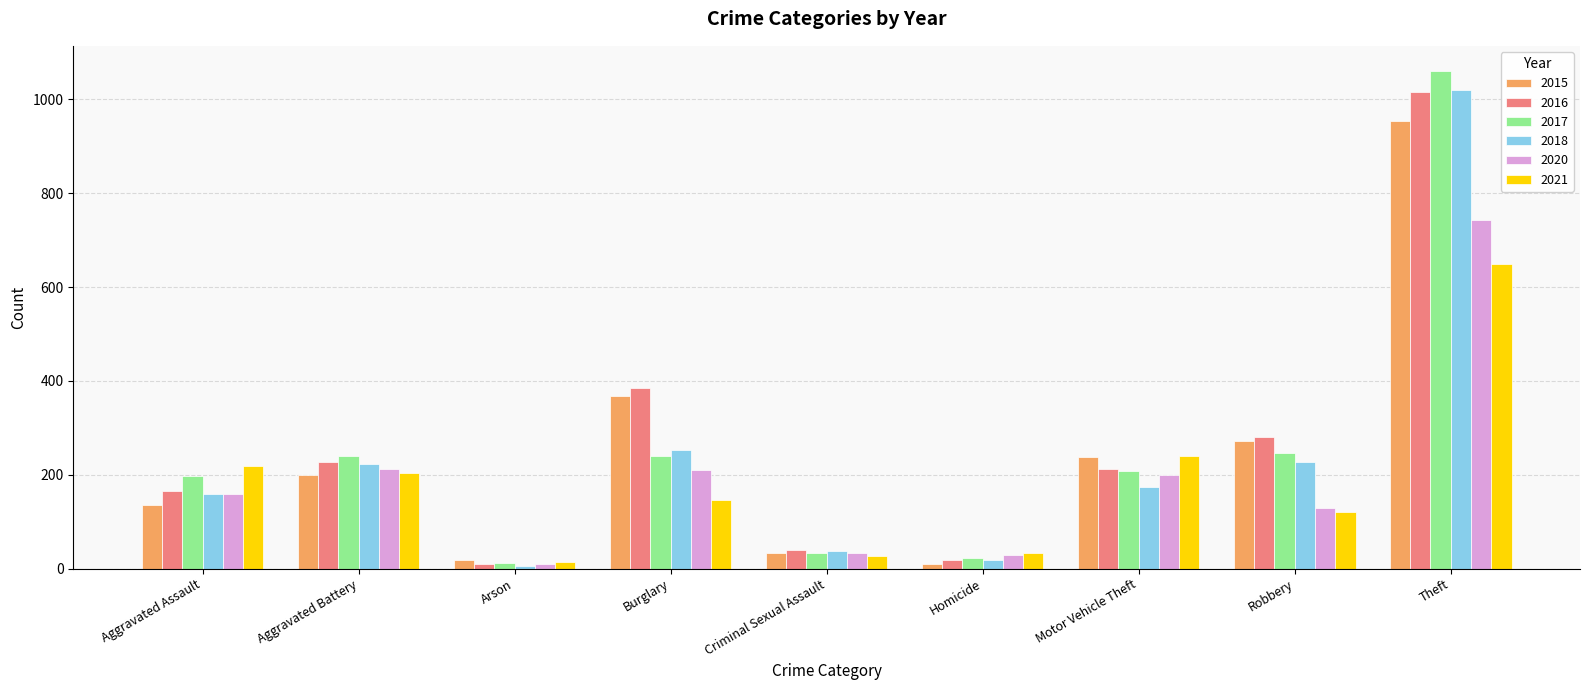

How many categories are shown in the chart?

9